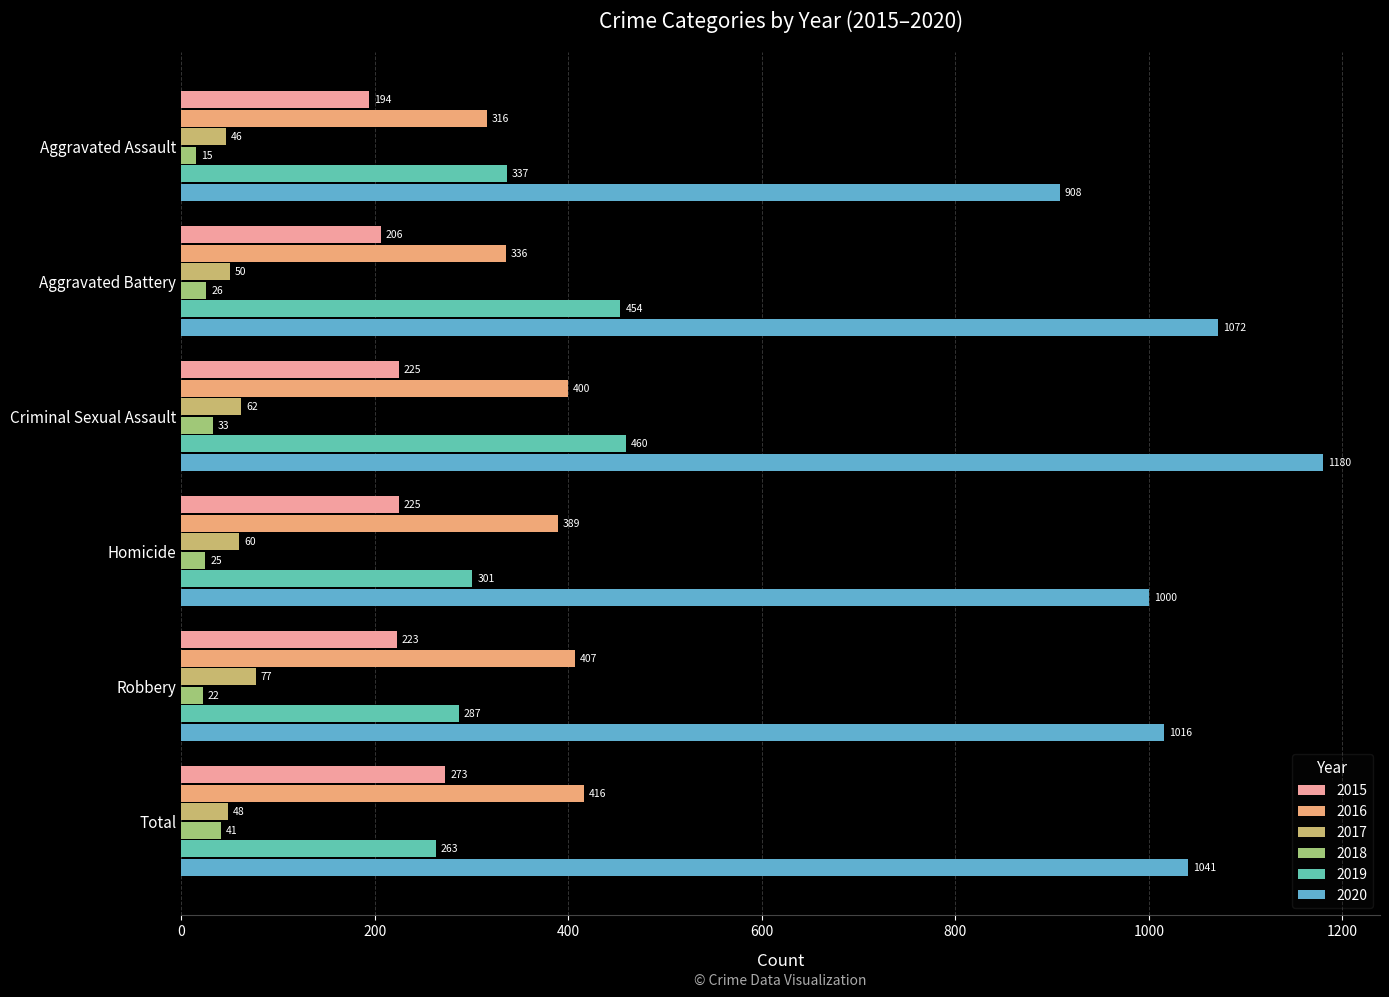

The 2017 series shows 50 at Aggravated Battery. True or false?

True